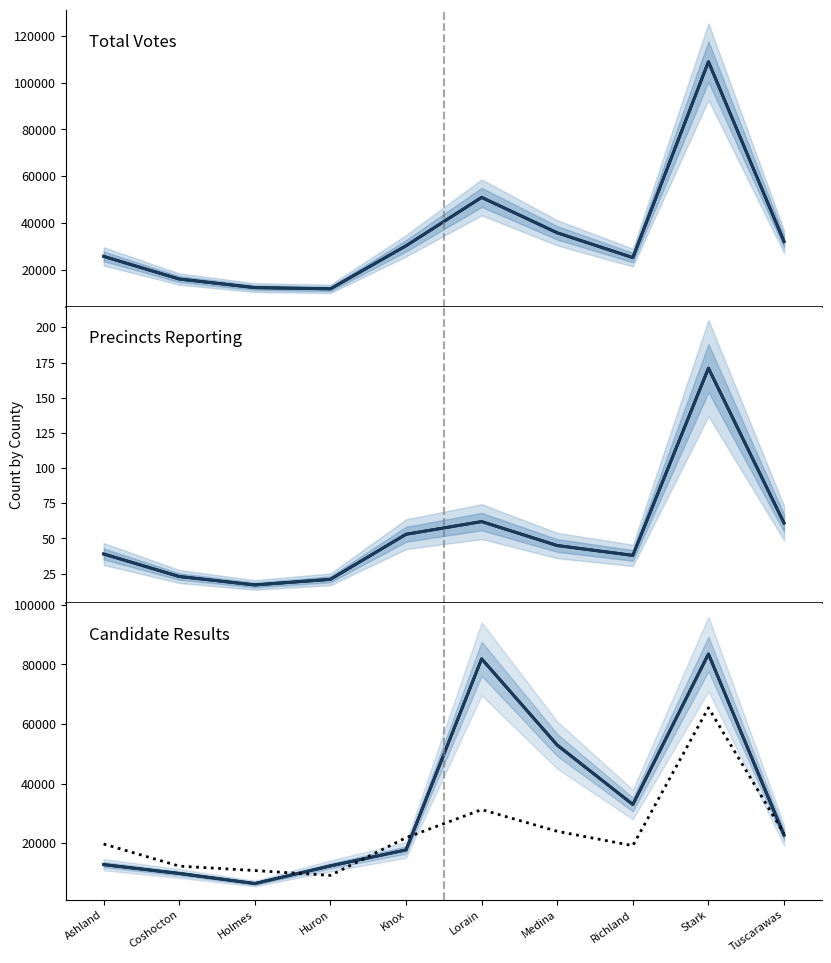

Which series has the largest range (max minus min)?

votes